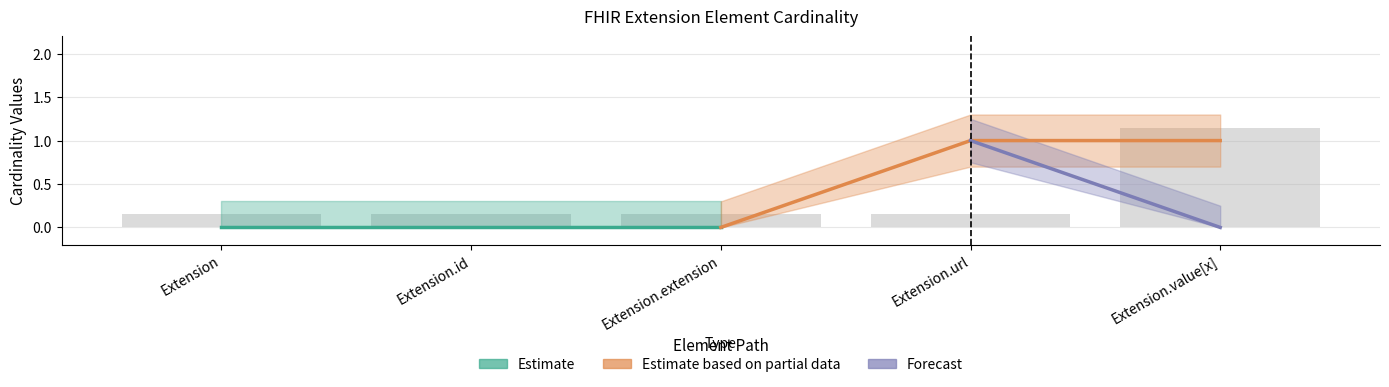

Between Extension and Extension.value[x], which is larger?

Extension.value[x]